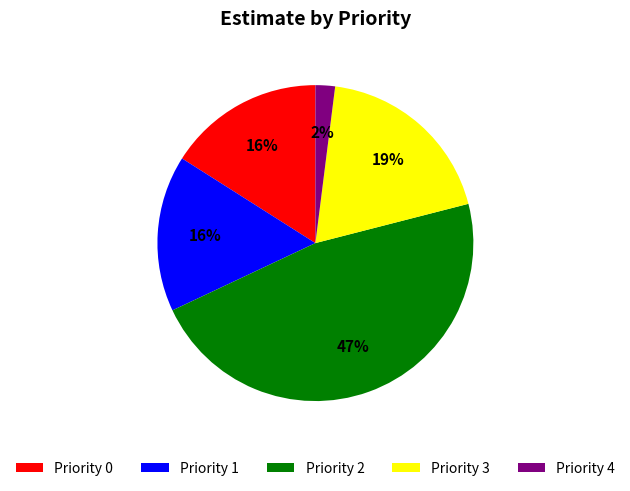

What is the ratio of the value at Priority 1 to the value at Priority 4?

8.0